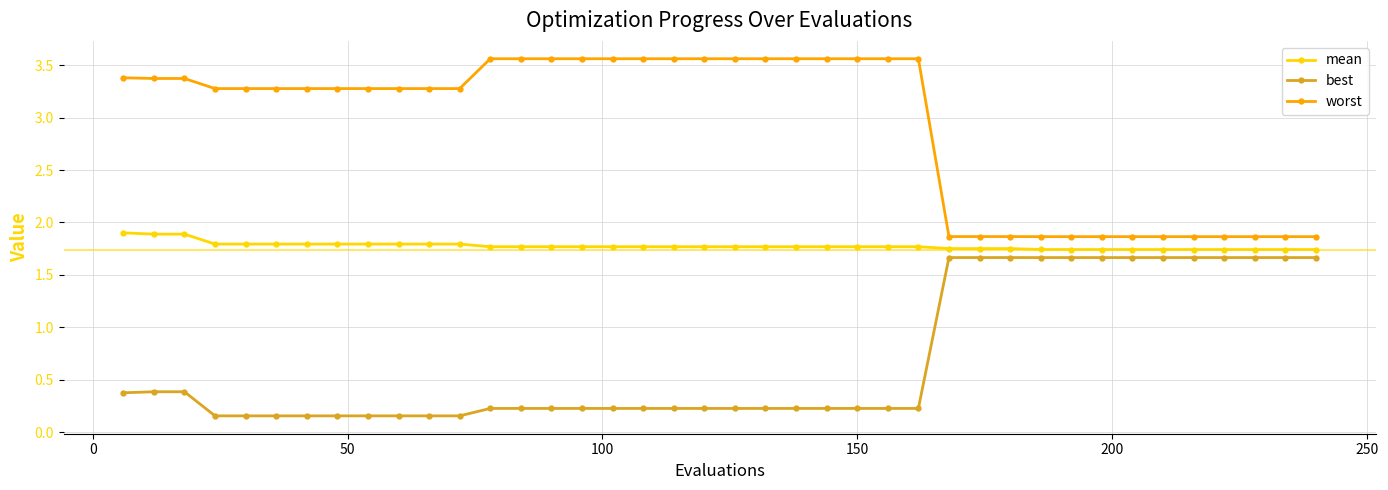

What are all the series names shown in the legend?

mean, best, worst